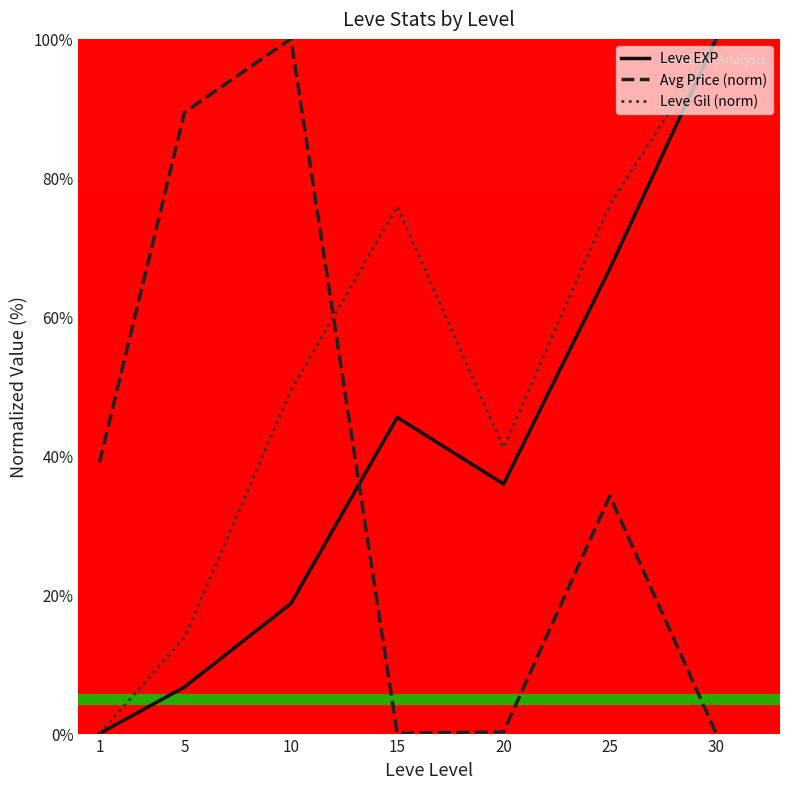

Which series has the largest total across all categories?

Leve Gil (norm)